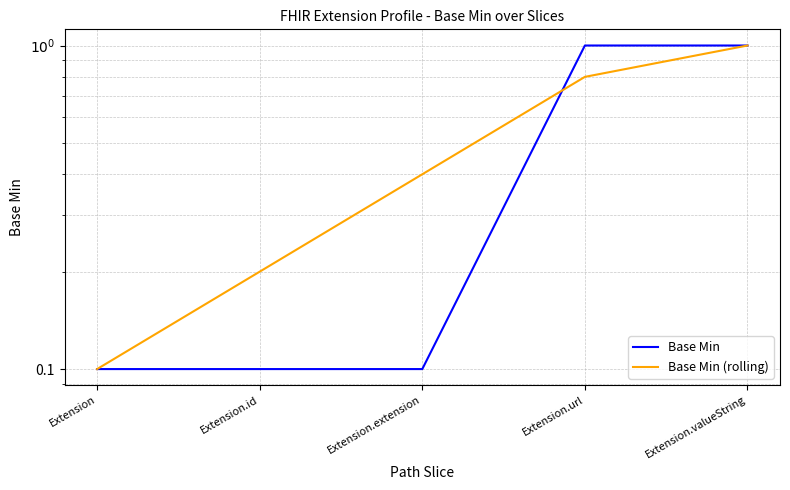

What is the sum of all Base Min values?

2.3